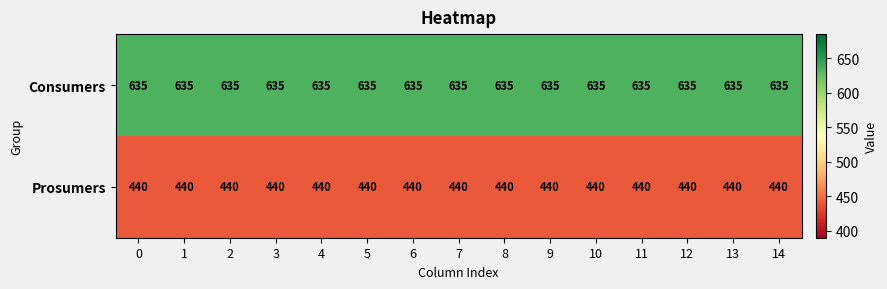

Rank the series by their maximum value, from lowest to highest.

Prosumers, Consumers